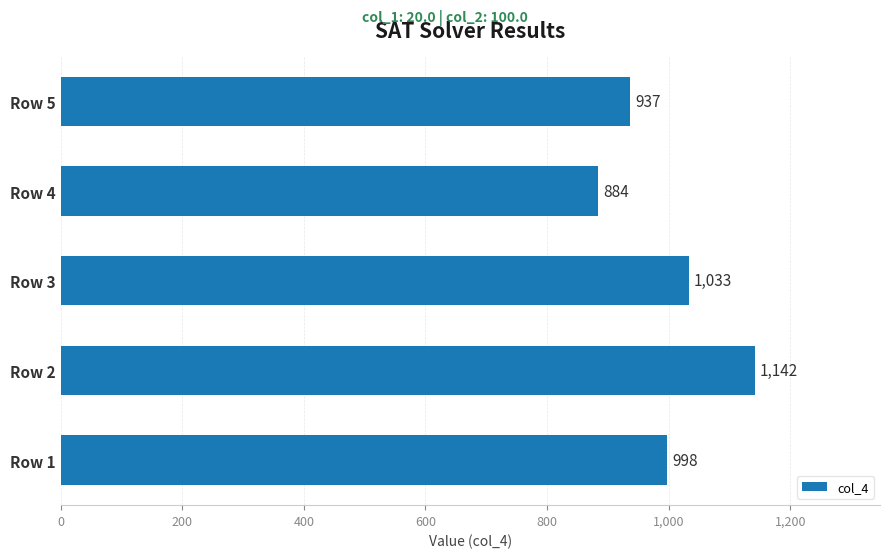

The chart shows a value of 1142 at Row 2. True or false?

True